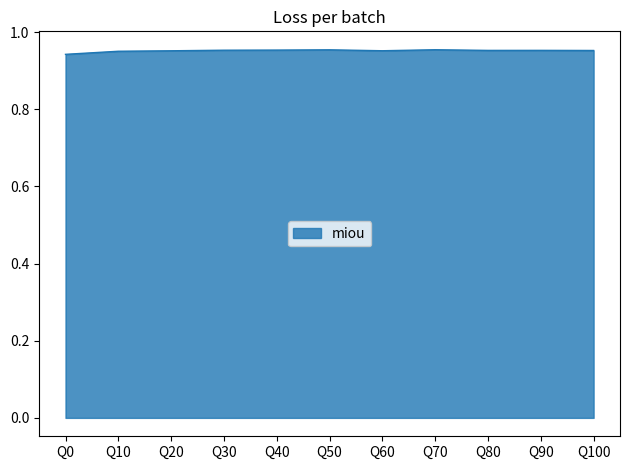

The value at Q0 is 0.4. True or false?

False